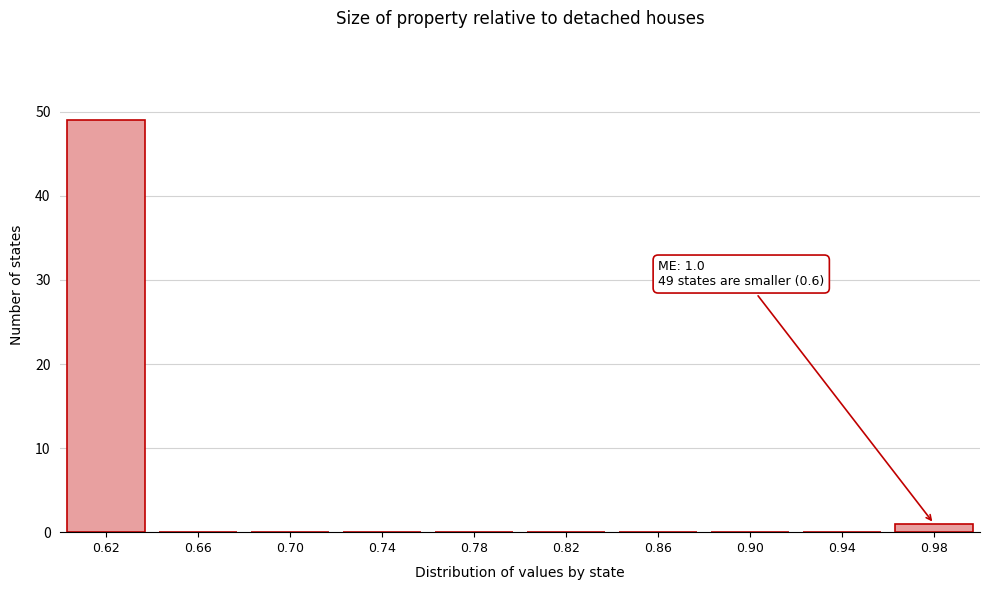

Reading right to left, transcribe all the data shown in this chart.

0.98=1	0.94=0	0.90=0	0.86=0	0.82=0	0.78=0	0.74=0	0.70=0	0.66=0	0.62=49